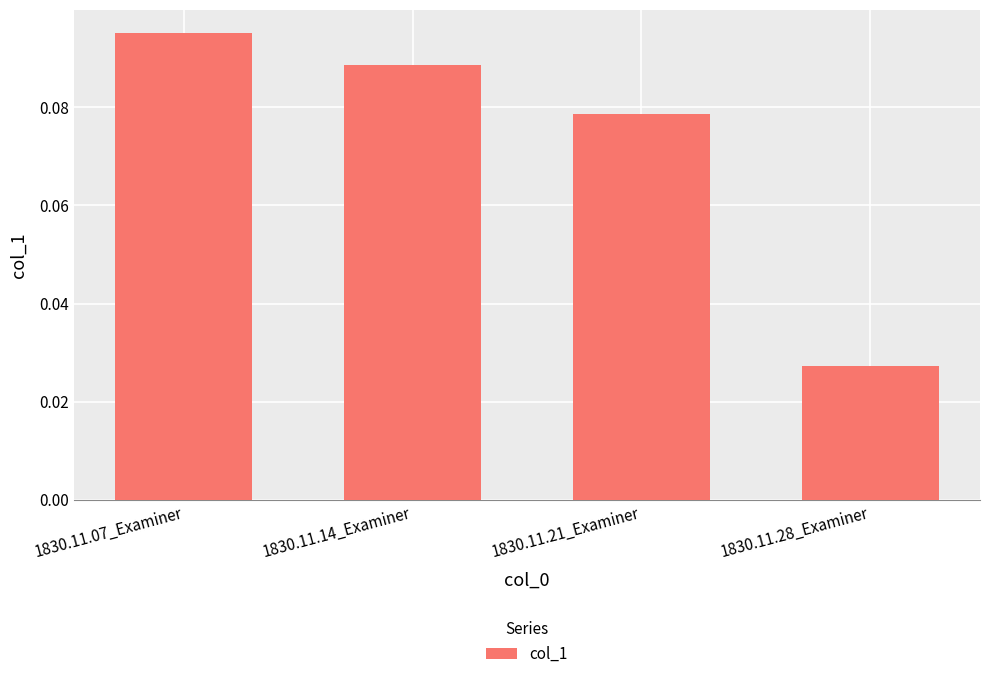

How many bars are there in total?

4